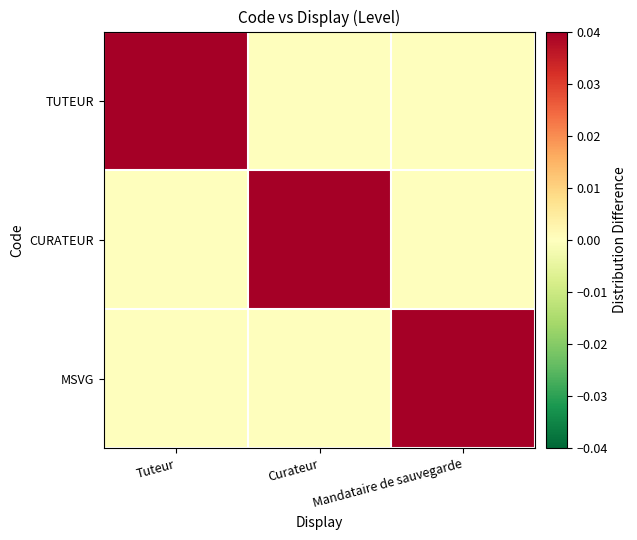

Which label corresponds to the smallest value in the chart?

Curateur